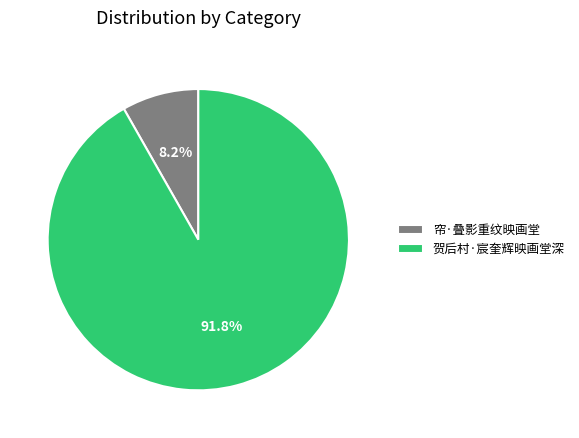

How many slices are in this pie chart?

2